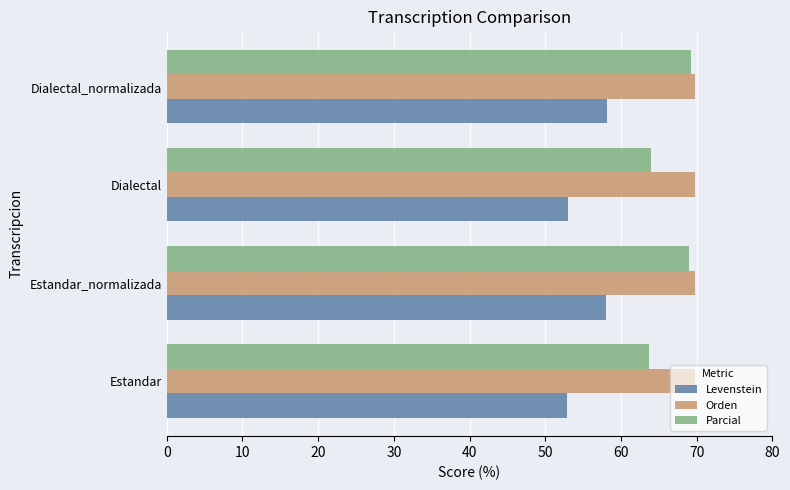

What is the spread (max minus min) of values at Estandar_normalizada?

11.8